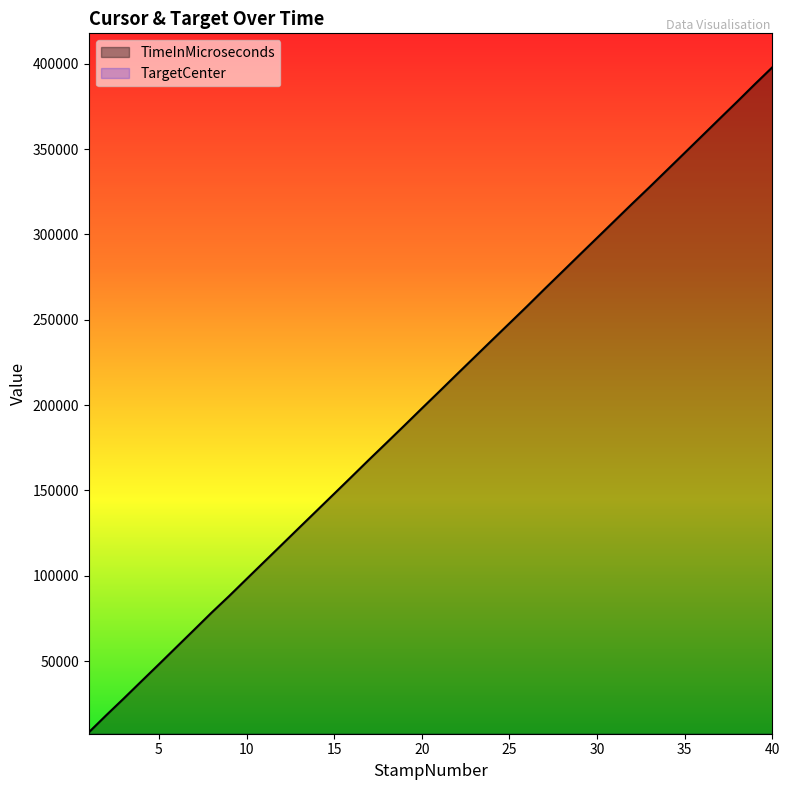

How many lines are shown in the chart?

2